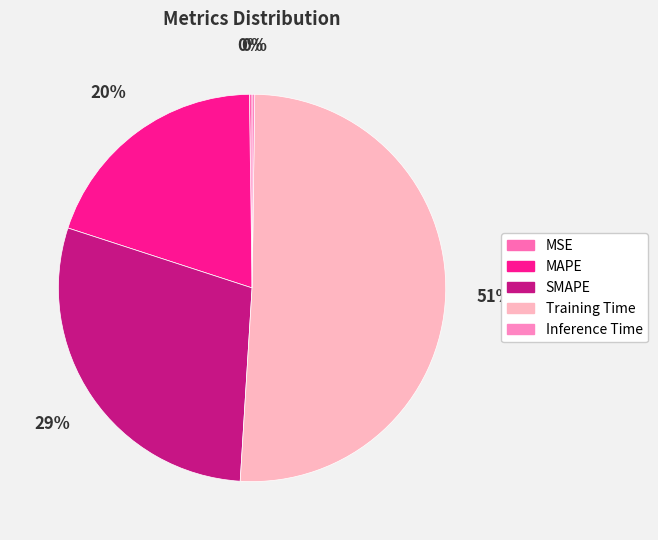

What percentage is the Training Time slice, to the nearest percent?

51%